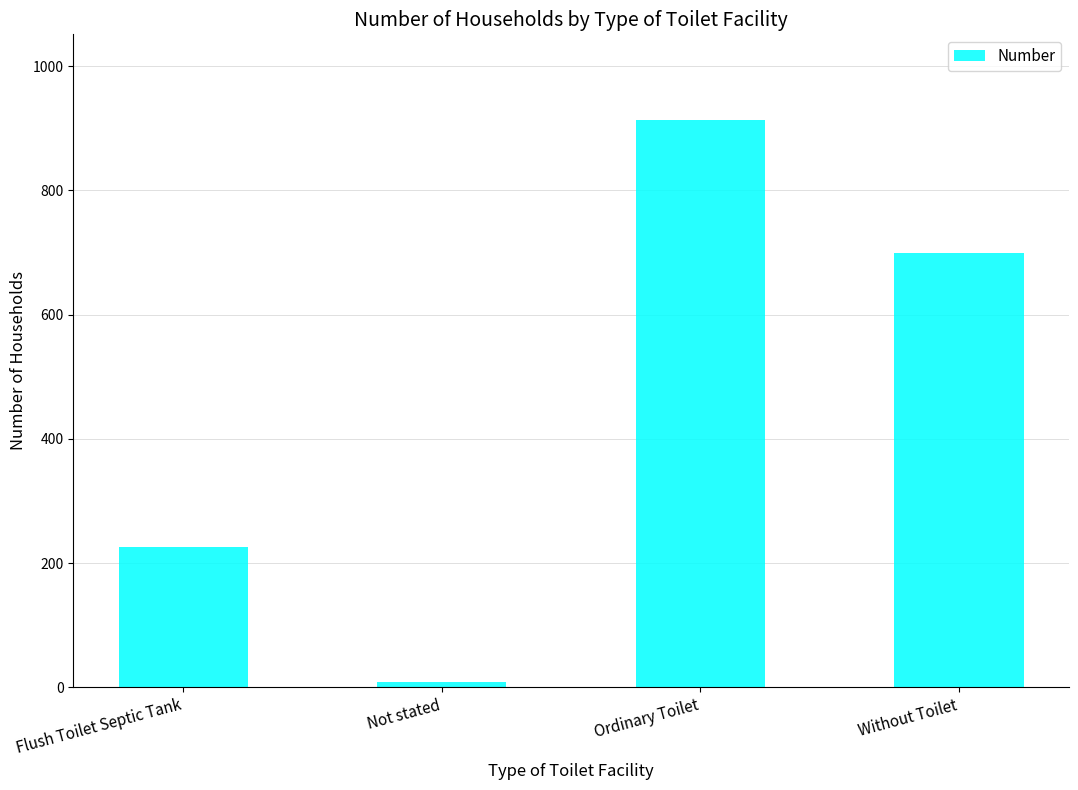

Reading right to left, list all the values displayed in this chart.

699	914	9	226